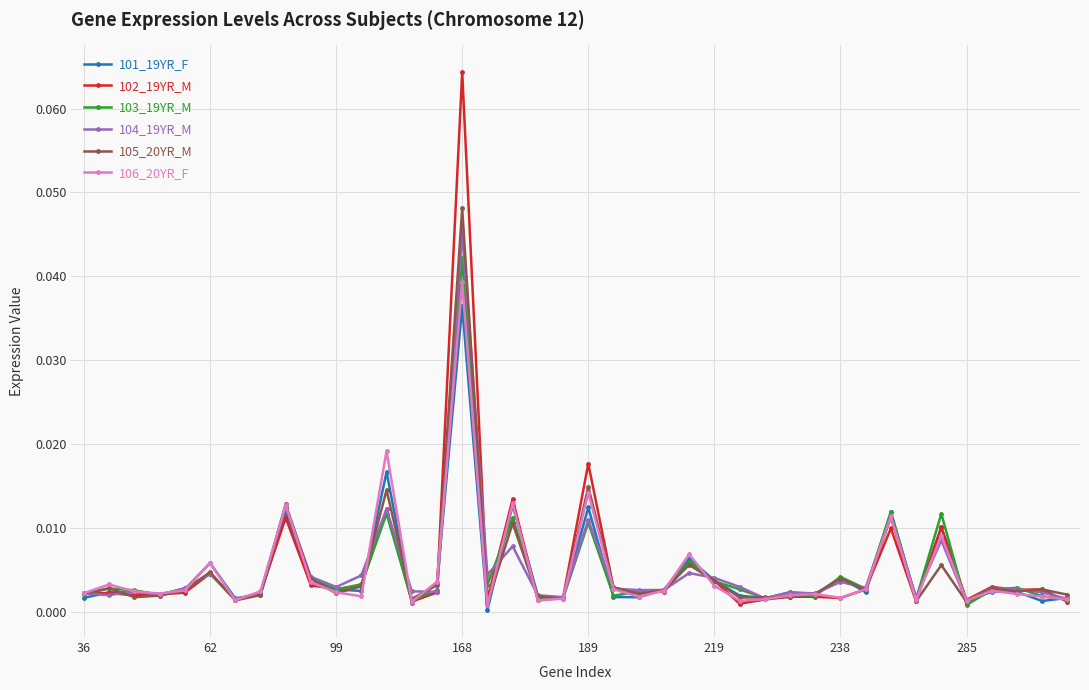

Which series has the largest range (max minus min)?

102_19YR_M